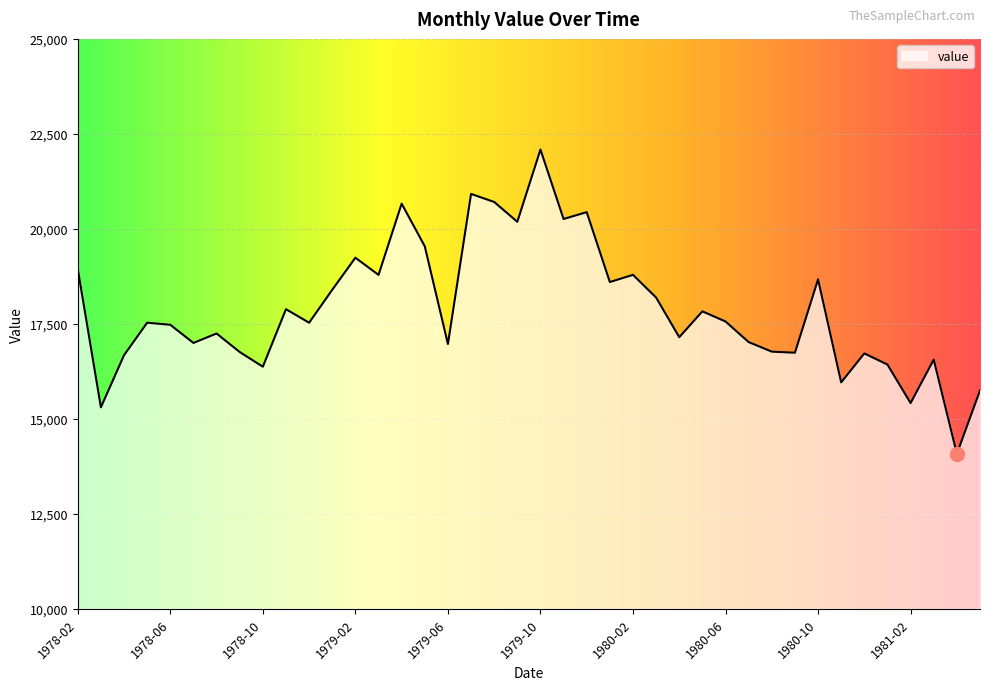

What is the difference between the maximum and minimum values?

8007